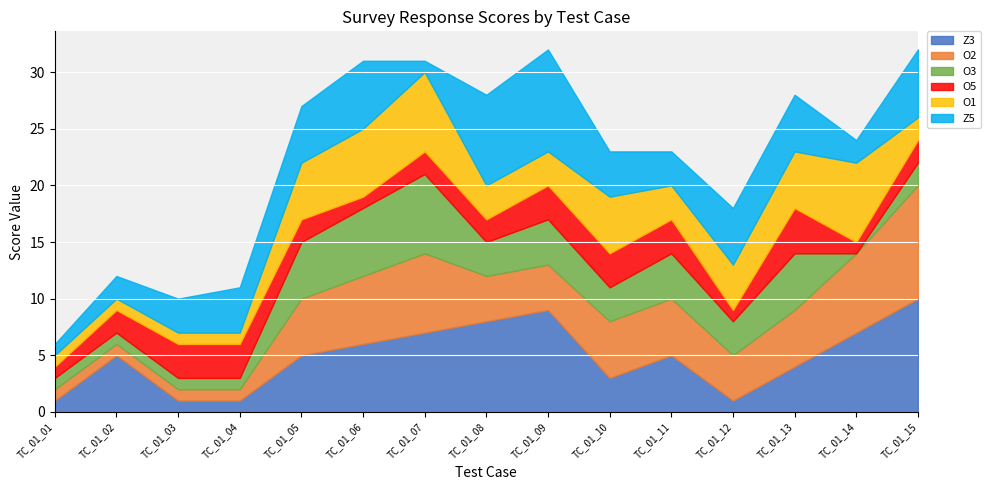

What is the total value across all series at TC_01_12?

18